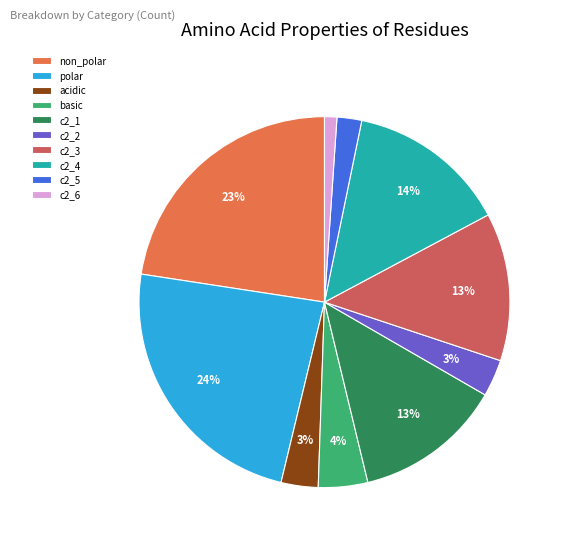

To the nearest percent, what portion does c2_3 represent?

13%